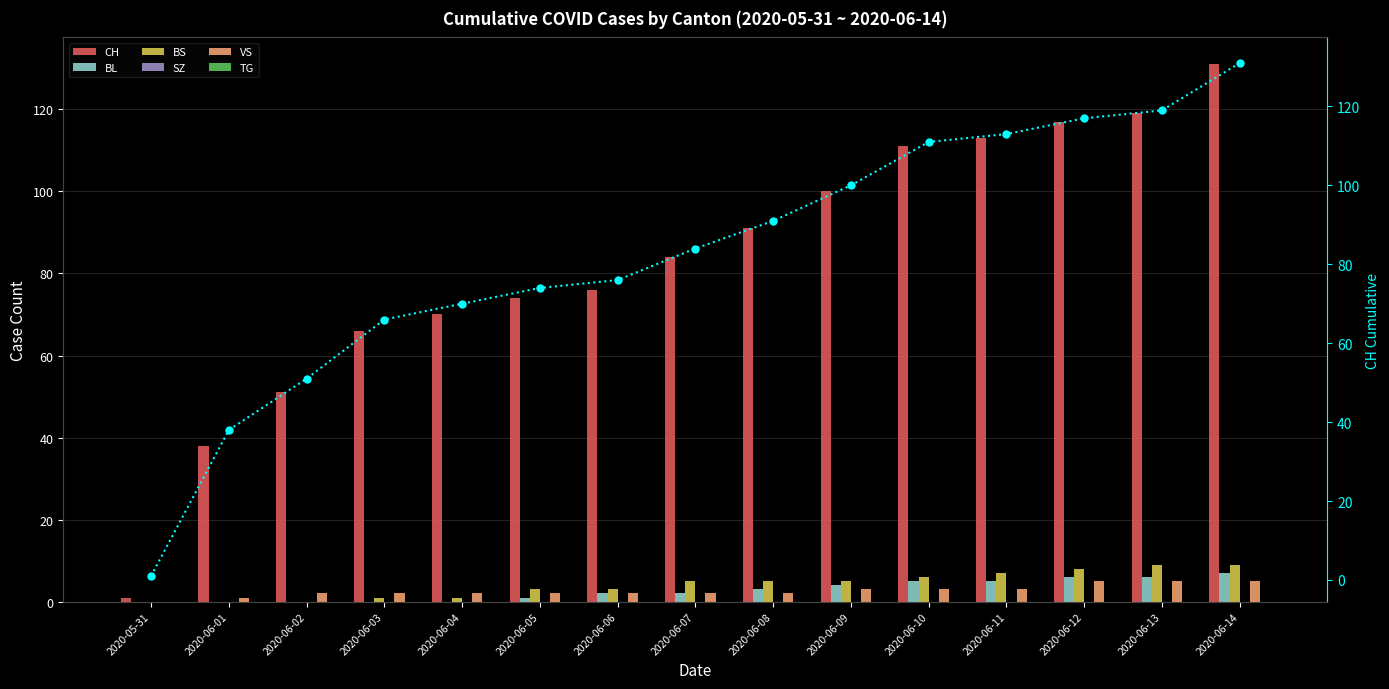

What value does the CH series have at 11?

113